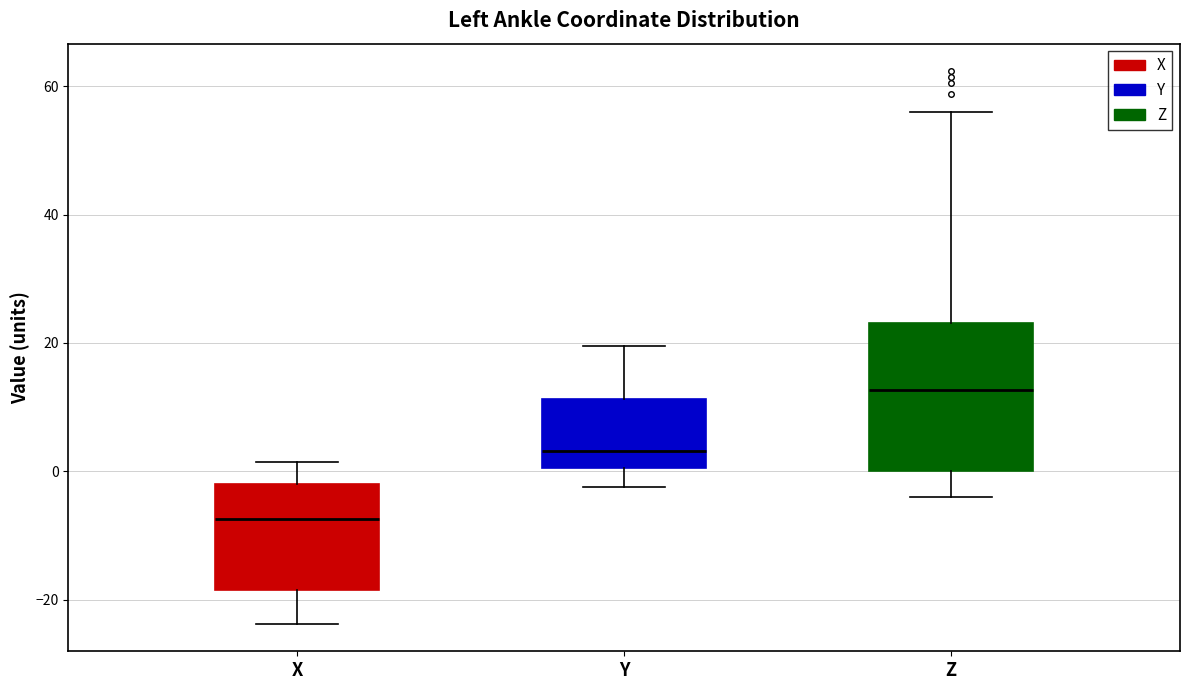

Where does the upper whisker of the box for X end on the y-axis? The values are not printed on the chart, so give them approximately, as read against the axis.

2